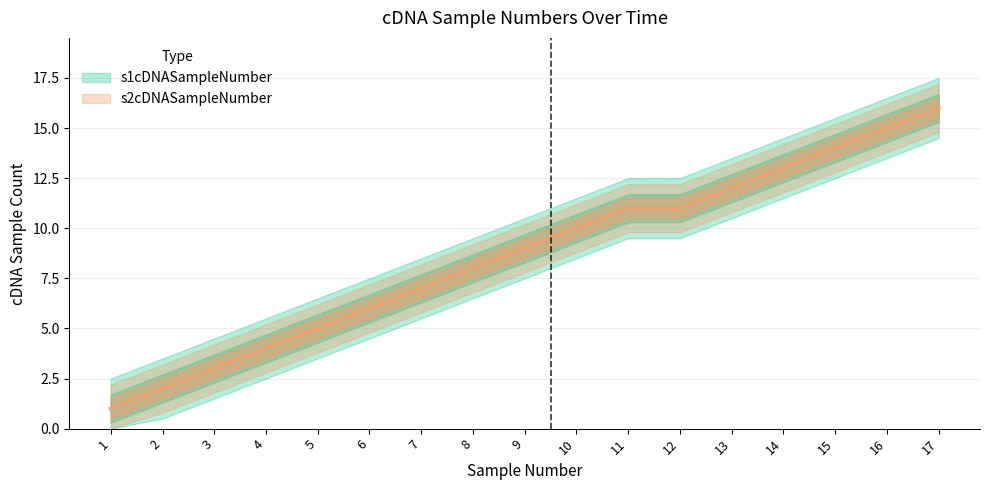

Between 7 and 13, which series saw the biggest shift?

s1cDNASampleNumber